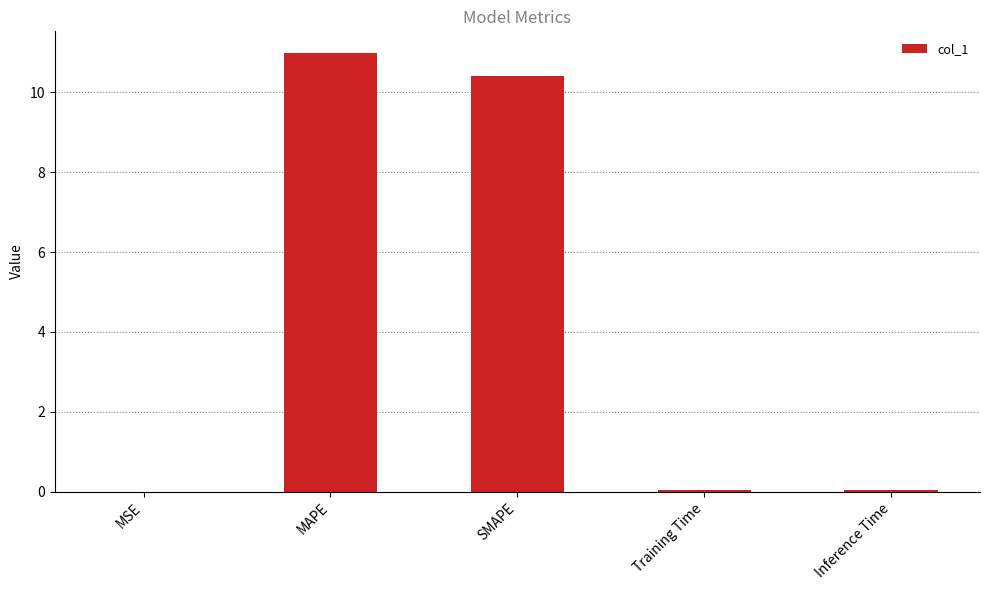

How many distinct data groups are displayed?

1